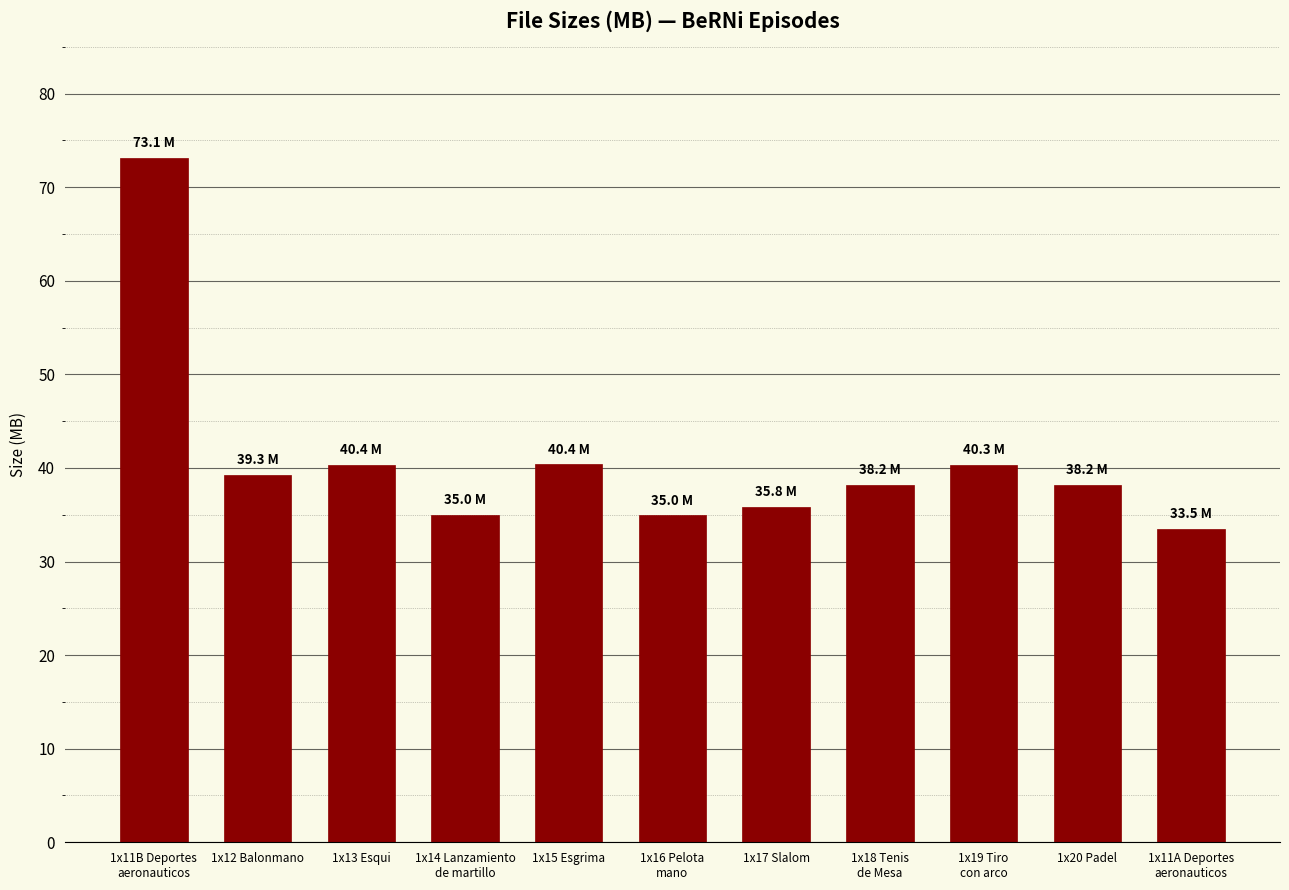

What is the label of the 8th bar from the right?

1x14 Lanzamiento
de martillo